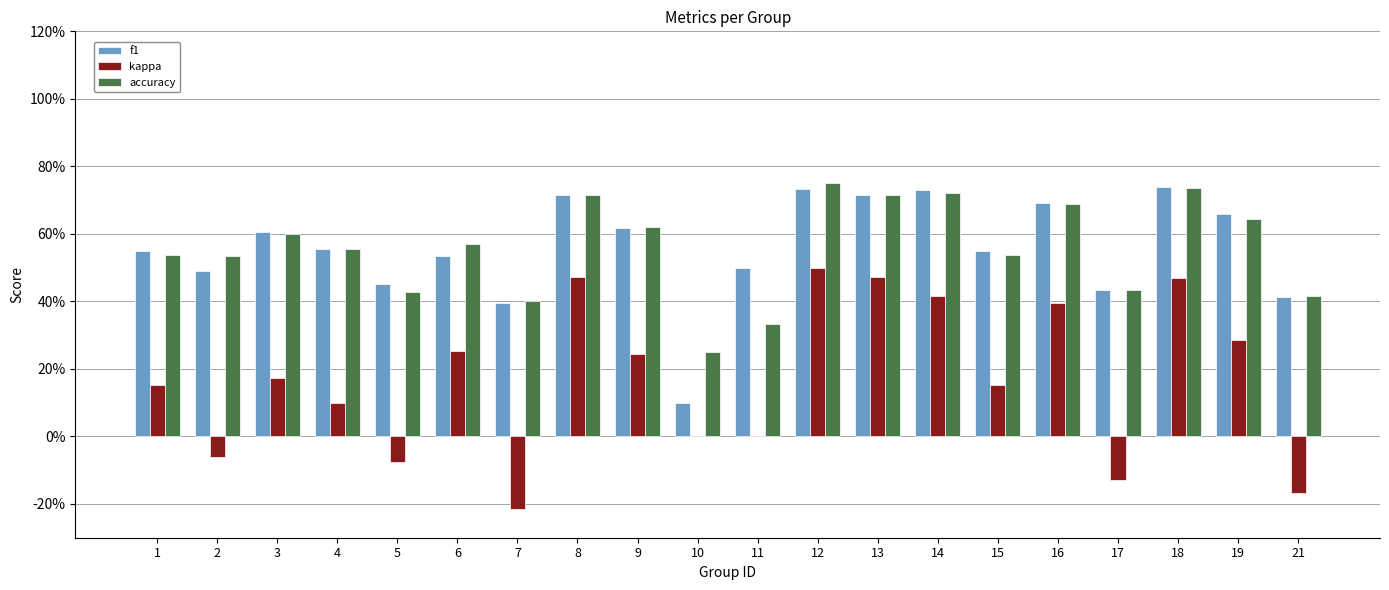

What are all the series names shown in the legend?

f1, kappa, accuracy